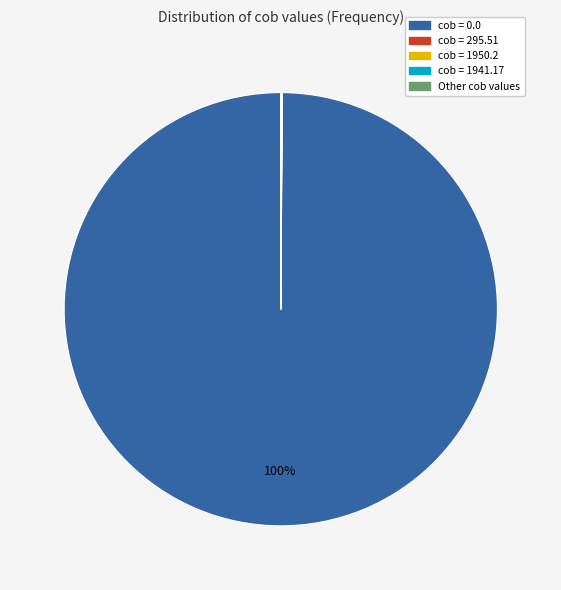

To the nearest percent, what is the difference between the largest and smallest slice percentages?

100%